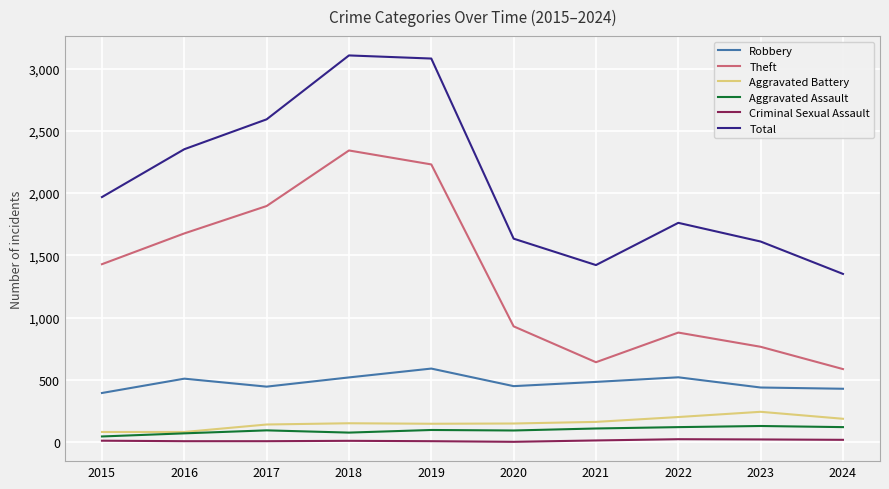

True or false: Aggravated Battery and Robbery intersect in this chart.

False